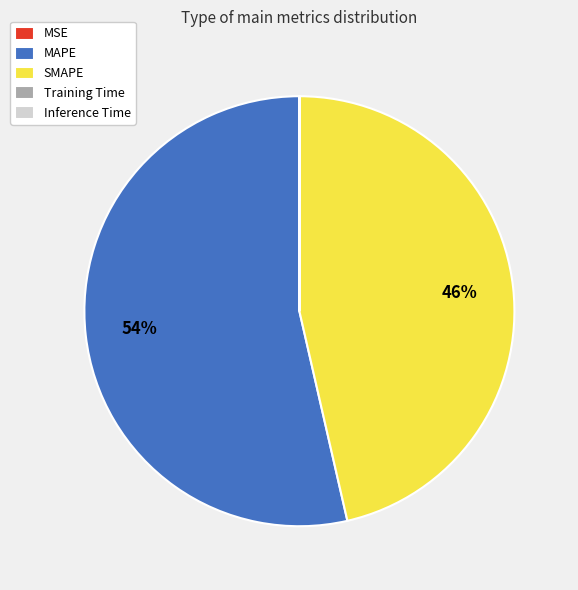

What is the largest slice in the pie chart?

MAPE